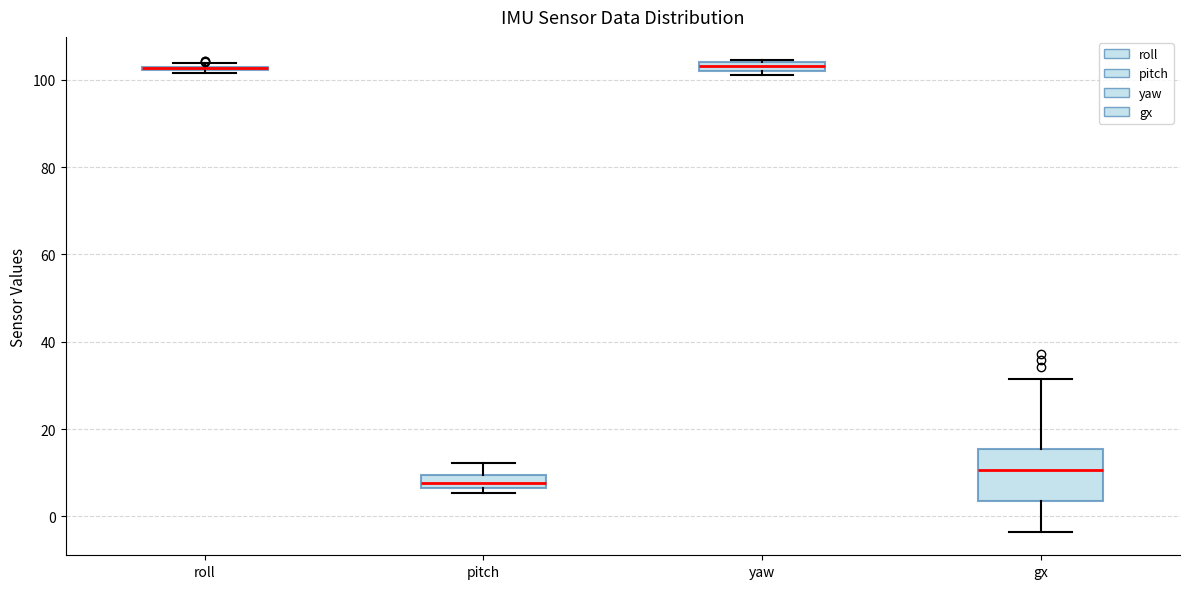

Which box is the tallest, from its lower edge to its upper edge?

gx